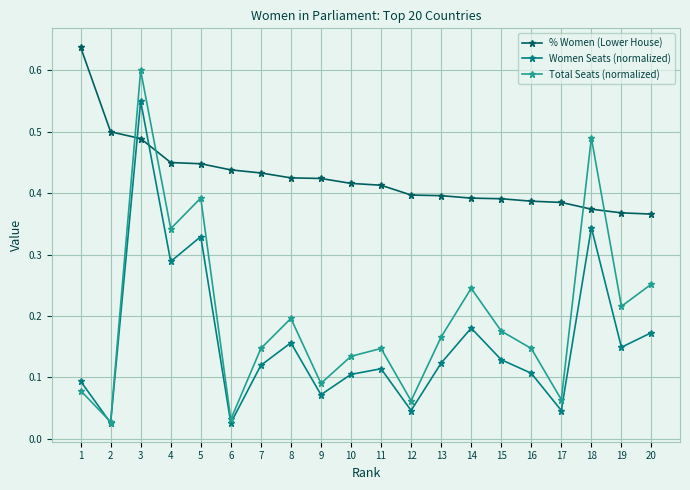

Is the value of % Women (Lower House) at 7 greater than the value of Total Seats (normalized) at 17?

Yes